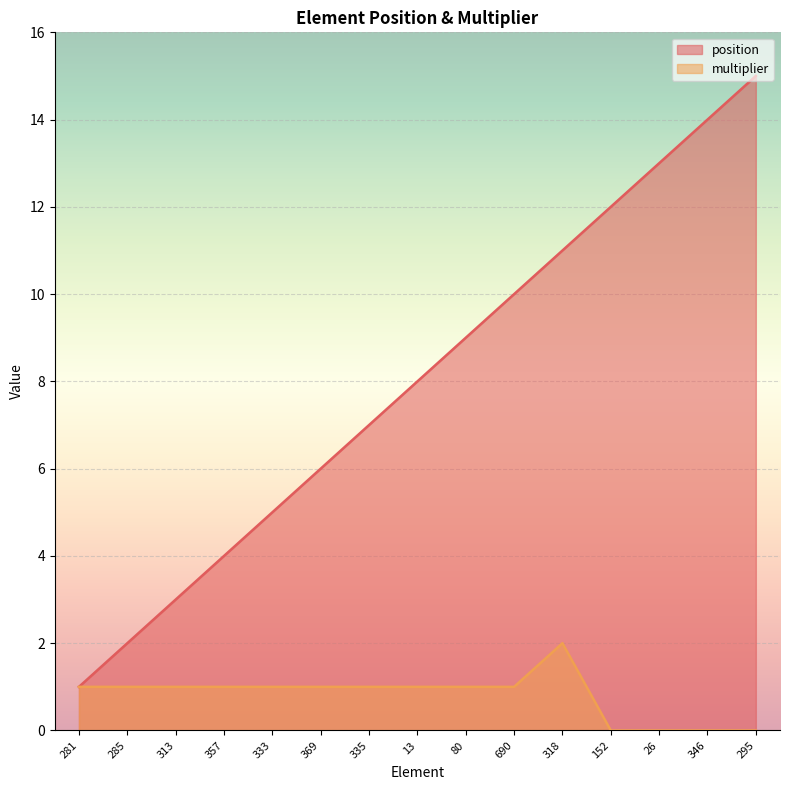

What is the difference between the maximum and second lowest values in the multiplier series?

2